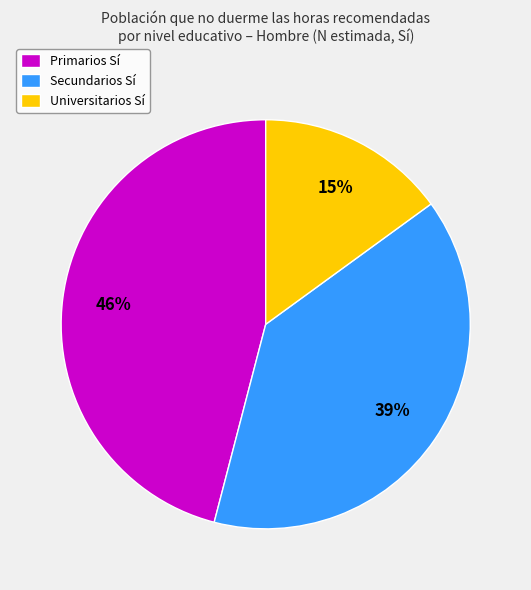

True or false: Universitarios Sí accounts for 15% of the total.

True